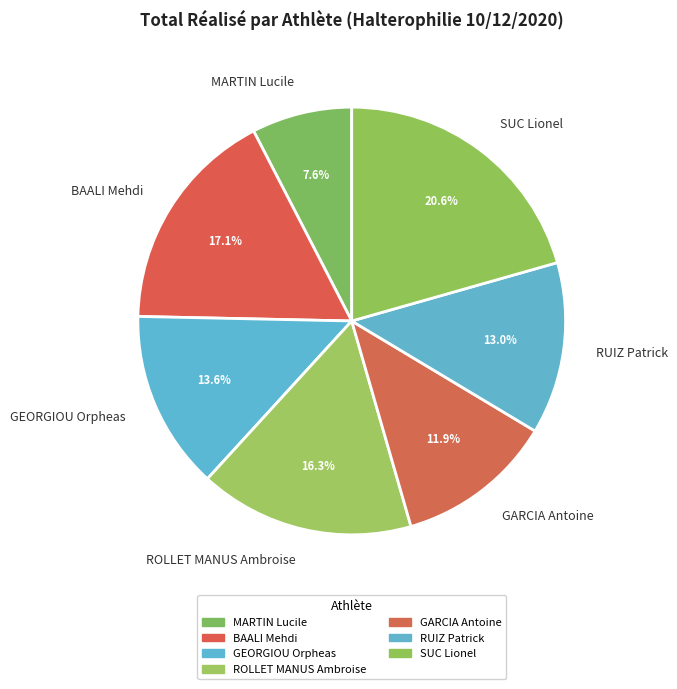

Is there a majority slice in this chart?

No